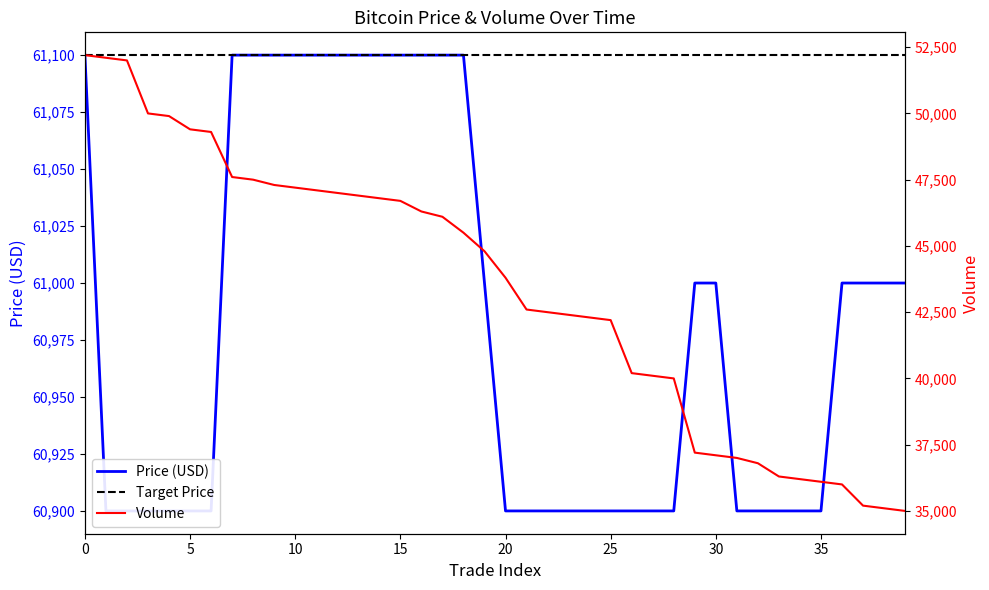

True or false: Volume and Price cross at least once.

False